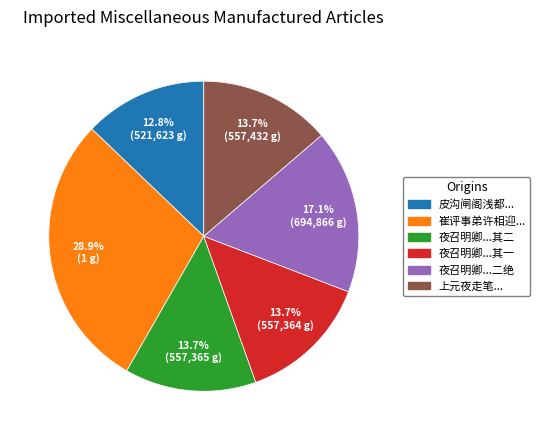

Is there any slice that represents more than half of the pie?

No